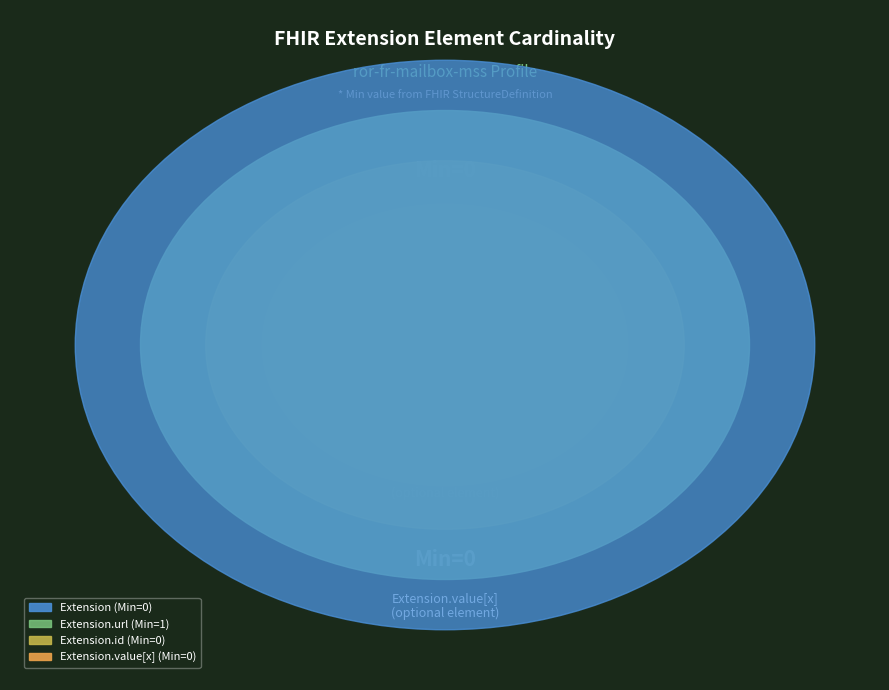

Is Extension.id the majority of the pie?

No